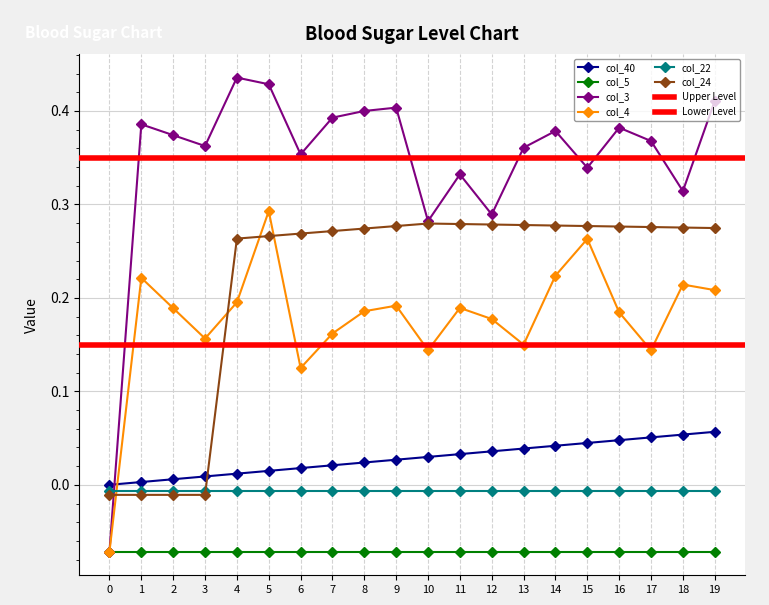

The value of col_24 at 19 is 0.3. True or false?

True